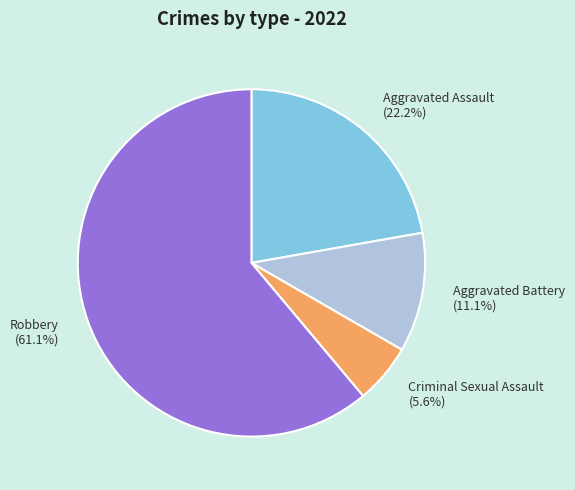

Does Robbery account for over 50% of the chart?

Yes